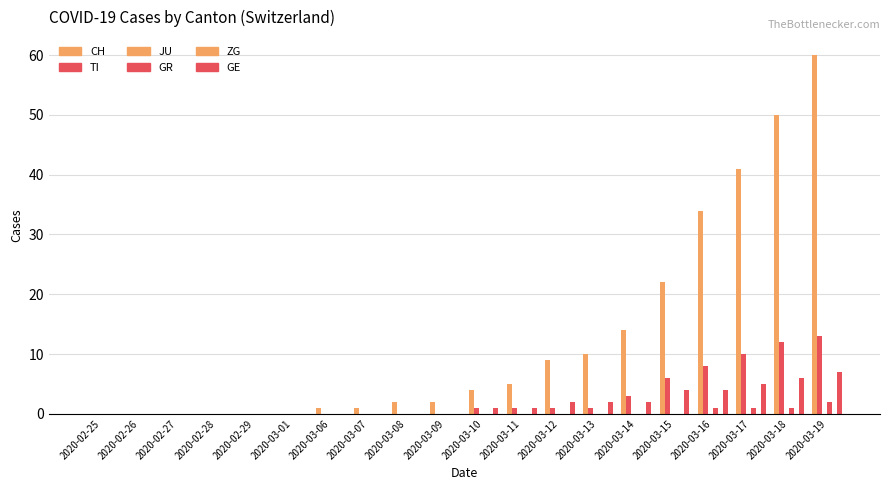

Reading left to right, list all the values displayed in this chart.

CH: 2020-02-25=0	2020-02-26=0	2020-02-27=0	2020-02-28=0	2020-02-29=0	2020-03-01=0	2020-03-06=1	2020-03-07=1	2020-03-08=2	2020-03-09=2	2020-03-10=4	2020-03-11=5	2020-03-12=9	2020-03-13=10	2020-03-14=14	2020-03-15=22	2020-03-16=34	2020-03-17=41	2020-03-18=50	2020-03-19=60
TI: 2020-02-25=0	2020-02-26=0	2020-02-27=0	2020-02-28=0	2020-02-29=0	2020-03-01=0	2020-03-06=0	2020-03-07=0	2020-03-08=0	2020-03-09=0	2020-03-10=1	2020-03-11=1	2020-03-12=1	2020-03-13=1	2020-03-14=3	2020-03-15=6	2020-03-16=8	2020-03-17=10	2020-03-18=12	2020-03-19=13
JU: 2020-02-25=0	2020-02-26=0	2020-02-27=0	2020-02-28=0	2020-02-29=0	2020-03-01=0	2020-03-06=0	2020-03-07=0	2020-03-08=0	2020-03-09=0	2020-03-10=0	2020-03-11=0	2020-03-12=0	2020-03-13=0	2020-03-14=0	2020-03-15=0	2020-03-16=0	2020-03-17=0	2020-03-18=0	2020-03-19=0
GR: 2020-02-25=0	2020-02-26=0	2020-02-27=0	2020-02-28=0	2020-02-29=0	2020-03-01=0	2020-03-06=0	2020-03-07=0	2020-03-08=0	2020-03-09=0	2020-03-10=0	2020-03-11=0	2020-03-12=0	2020-03-13=0	2020-03-14=0	2020-03-15=0	2020-03-16=1	2020-03-17=1	2020-03-18=1	2020-03-19=2
ZG: 2020-02-25=0	2020-02-26=0	2020-02-27=0	2020-02-28=0	2020-02-29=0	2020-03-01=0	2020-03-06=0	2020-03-07=0	2020-03-08=0	2020-03-09=0	2020-03-10=0	2020-03-11=0	2020-03-12=0	2020-03-13=0	2020-03-14=0	2020-03-15=0	2020-03-16=0	2020-03-17=0	2020-03-18=0	2020-03-19=0
GE: 2020-02-25=0	2020-02-26=0	2020-02-27=0	2020-02-28=0	2020-02-29=0	2020-03-01=0	2020-03-06=0	2020-03-07=0	2020-03-08=0	2020-03-09=0	2020-03-10=1	2020-03-11=1	2020-03-12=2	2020-03-13=2	2020-03-14=2	2020-03-15=4	2020-03-16=4	2020-03-17=5	2020-03-18=6	2020-03-19=7